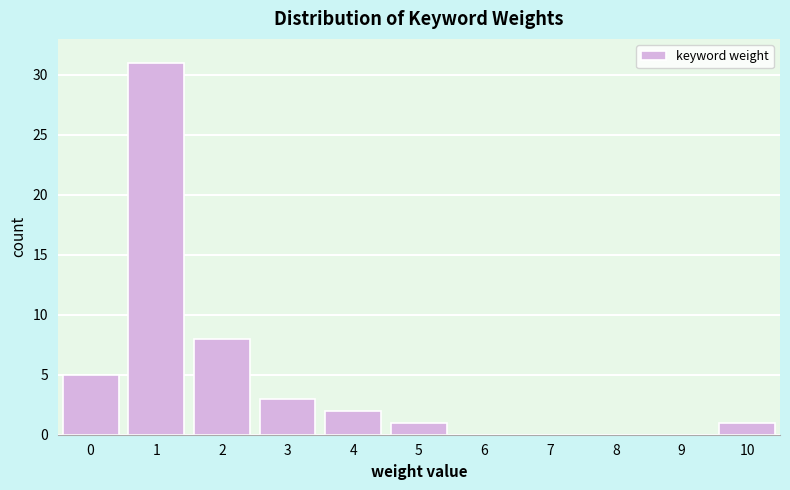

True or false: the data shows 0 at 6.

True